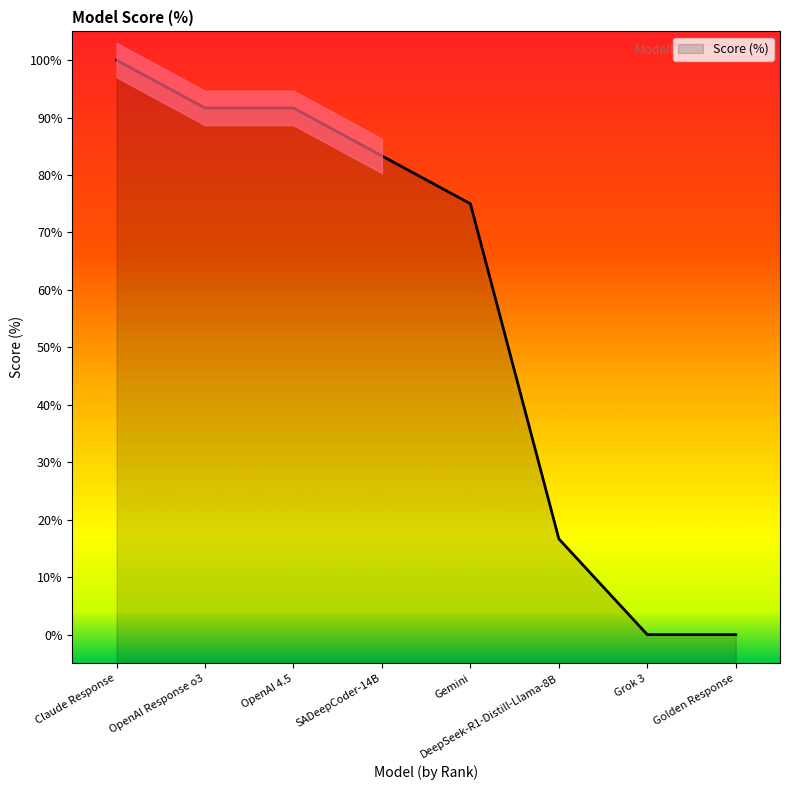

Where does the data first go above 83?

Claude Response